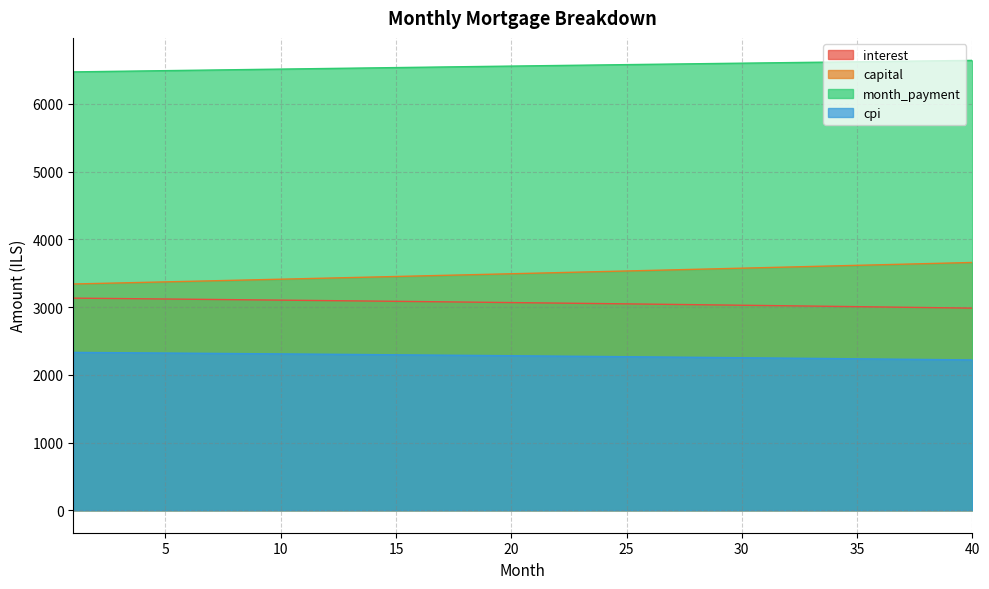

At how many categories does at least one series exceed 3414?

40